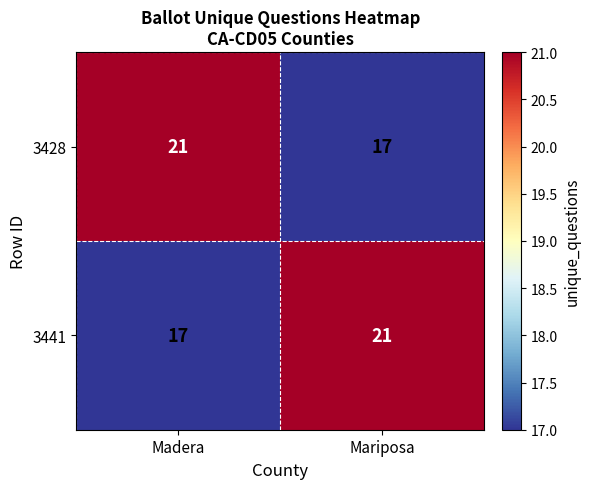

Is the value of 3428 at Mariposa greater than the value of 3441 at Mariposa?

No